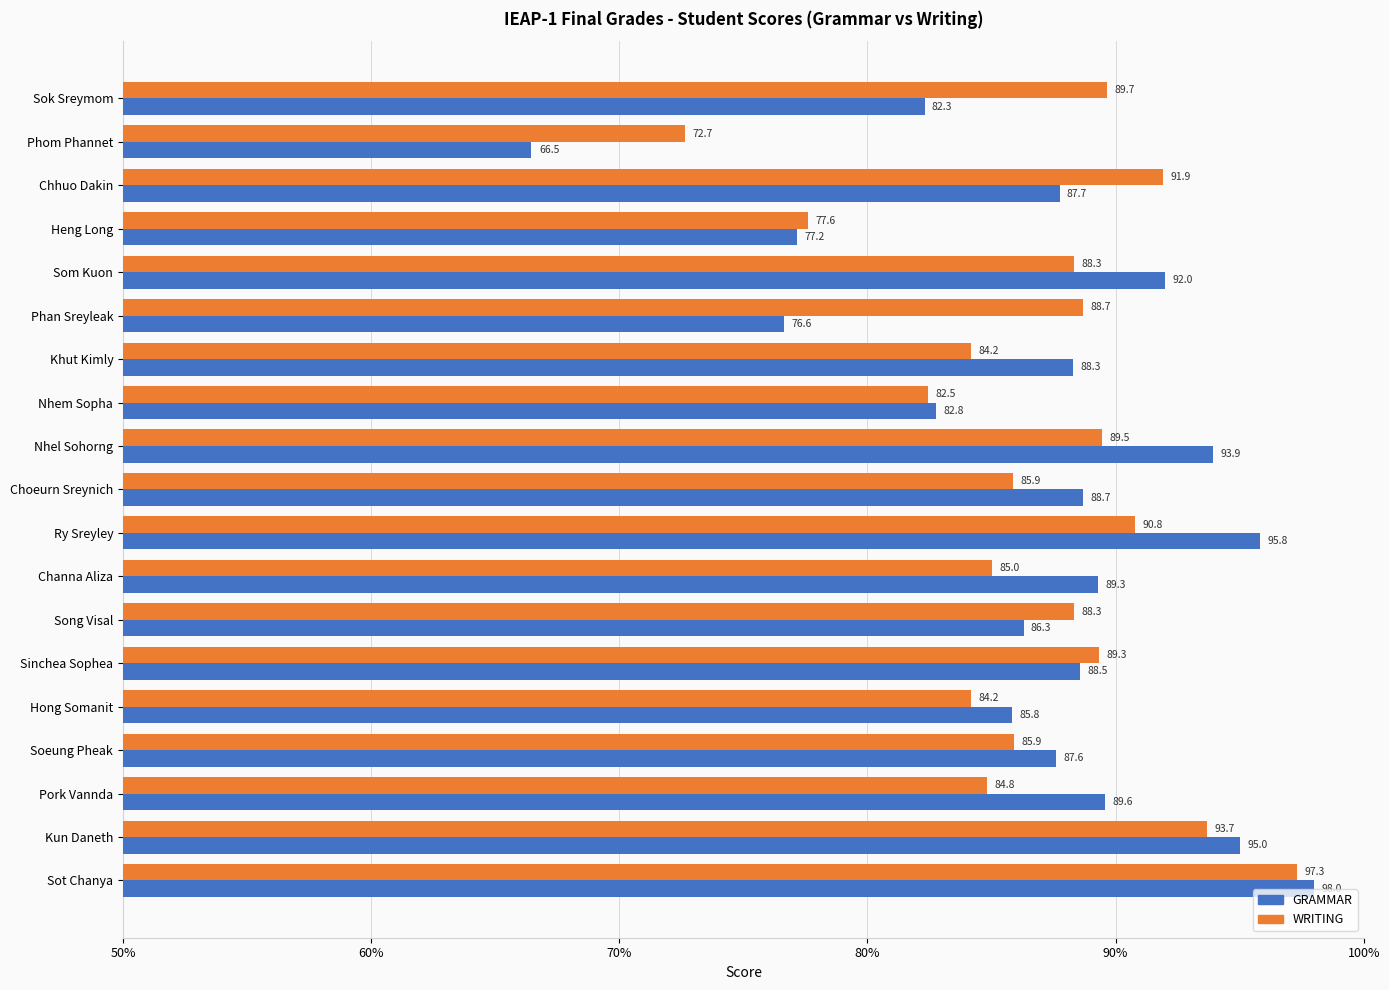

The value of GRAMMAR at Soeung Pheak is 87.6. True or false?

True